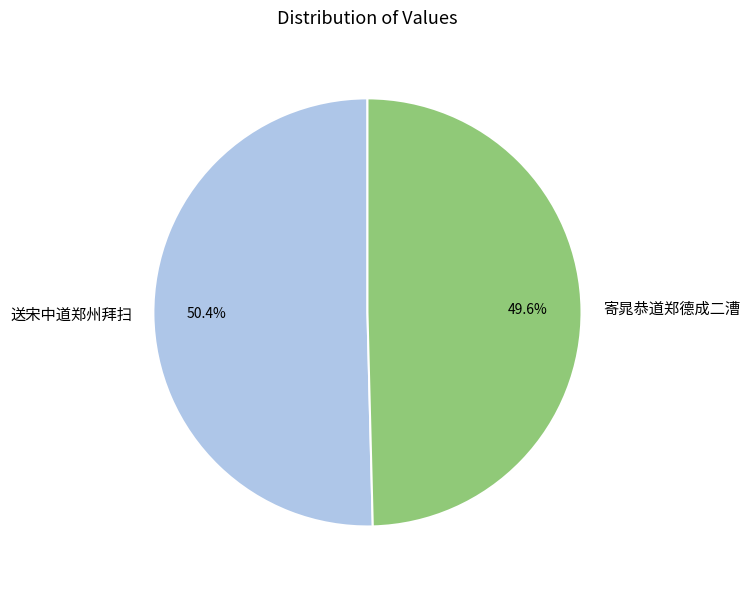

Which has a higher value, 送宋中道郑州拜扫 or 寄晁恭道郑德成二漕?

送宋中道郑州拜扫